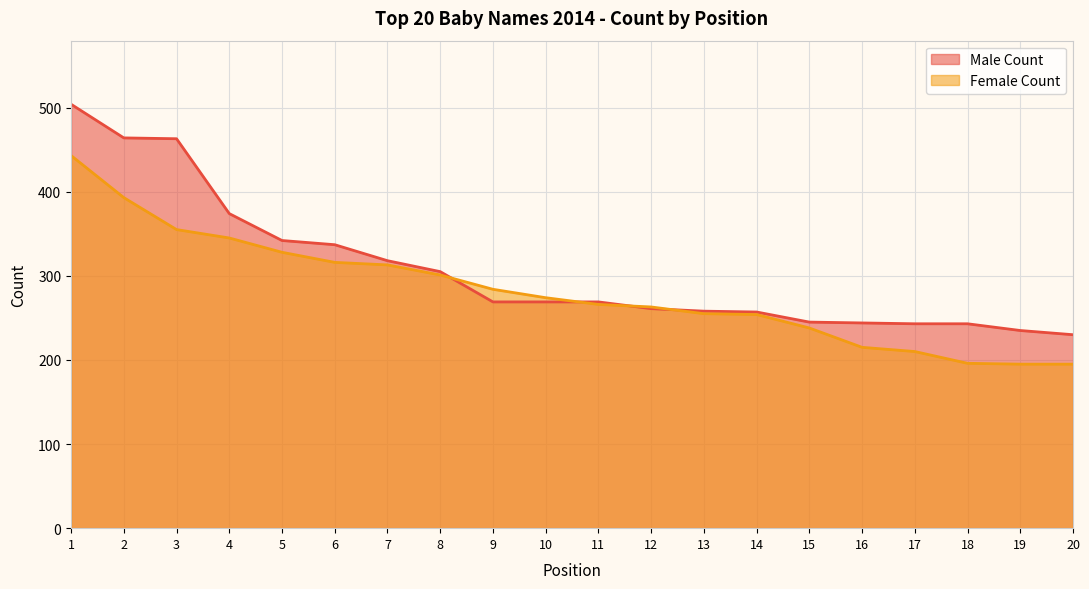

Reading left to right, list all the values displayed in this chart.

Male Count: 1=504	2=464	3=463	4=374	5=342	6=337	7=318	8=305	9=269	10=269	11=269	12=261	13=258	14=257	15=245	16=244	17=243	18=243	19=235	20=230
Female Count: 1=443	2=393	3=355	4=345	5=328	6=316	7=313	8=301	9=284	10=274	11=266	12=263	13=255	14=254	15=238	16=215	17=210	18=196	19=195	20=195